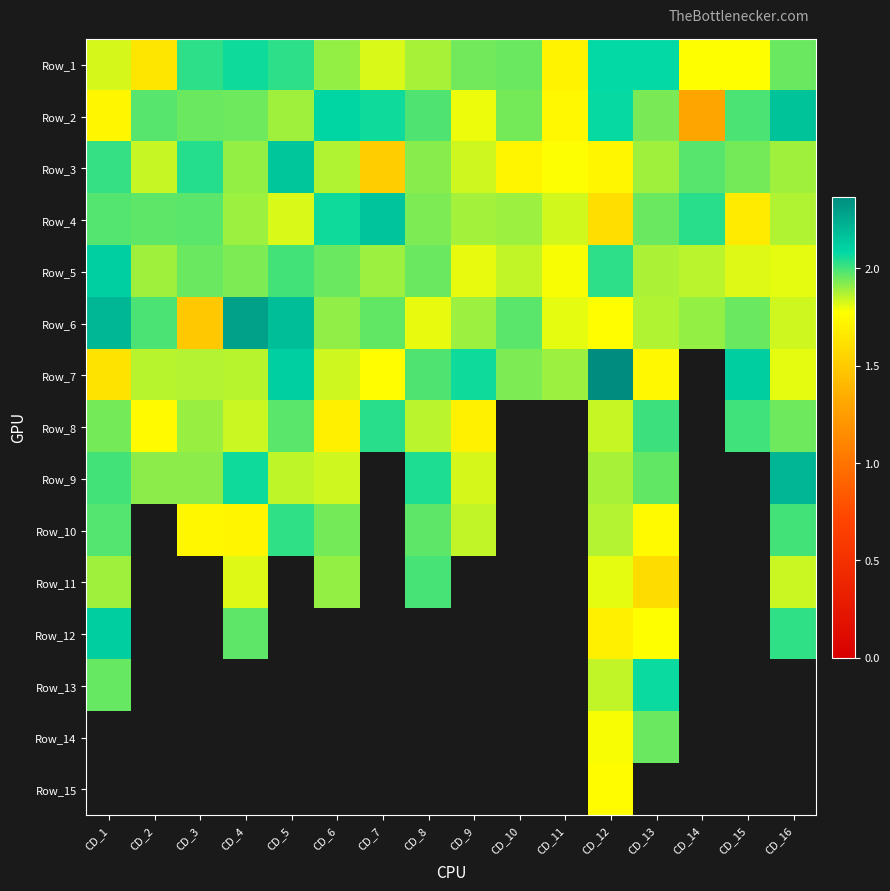

Which label corresponds to the smallest value in the chart?

CD_14